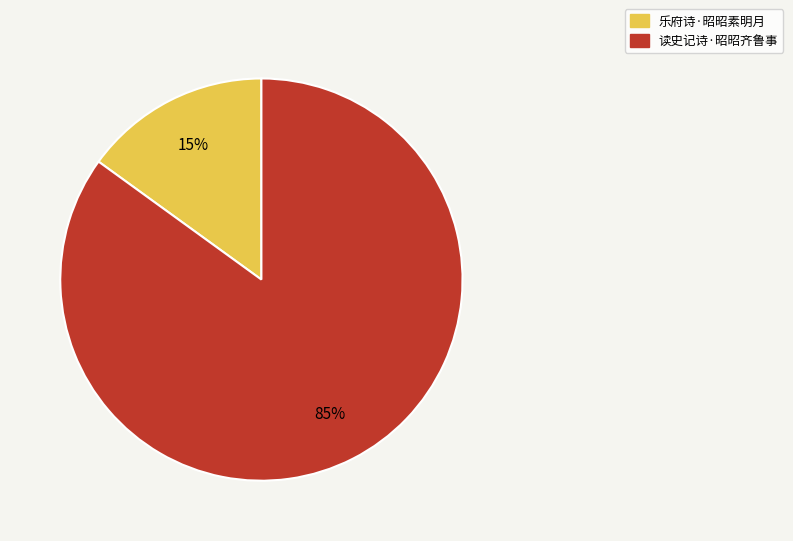

Does 读史记诗·昭昭齐鲁事 account for over 50% of the chart?

Yes